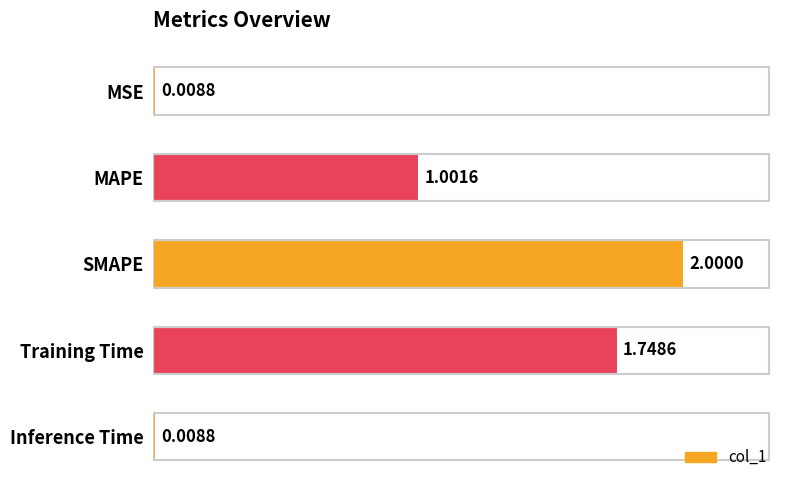

What is the label of the 2nd bar from the bottom?

Training Time